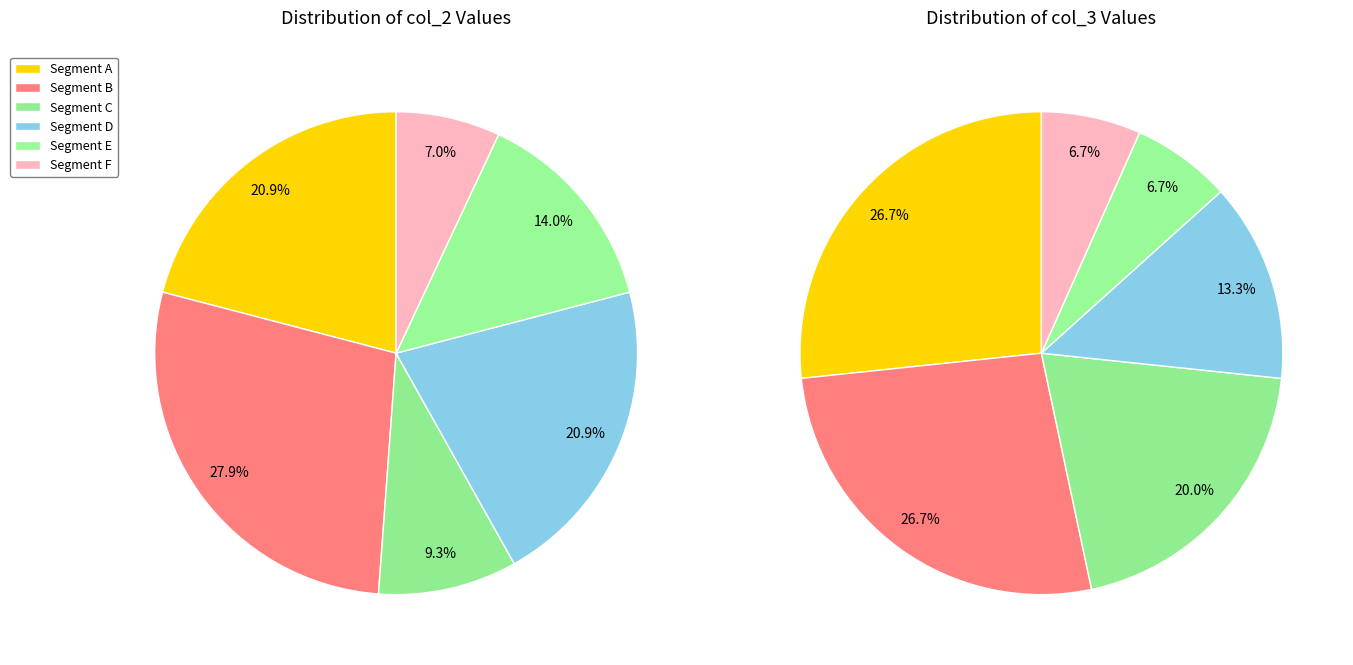

To the nearest percent, what is the difference between the largest and smallest slice percentages?

20%